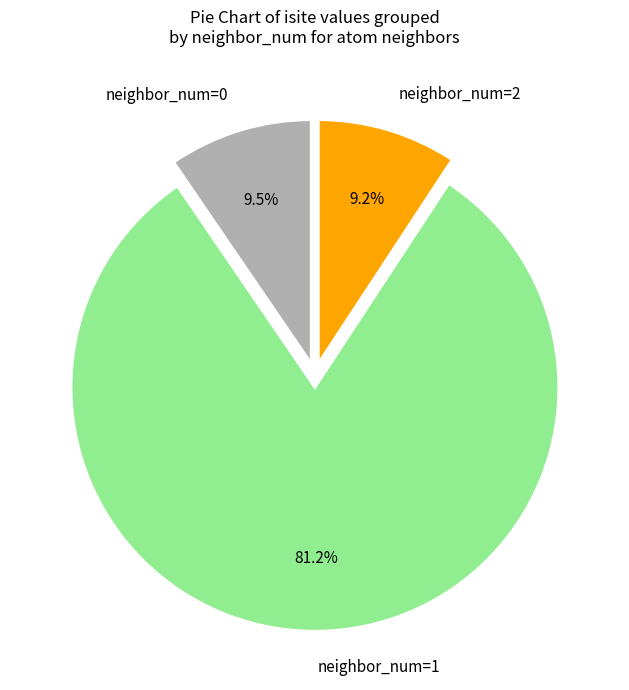

Which slice is the largest?

neighbor_num=1